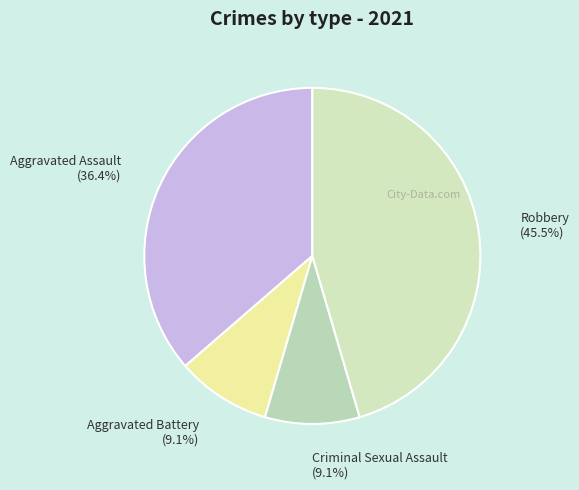

What percentage is the Criminal Sexual Assault slice, to the nearest percent?

9%